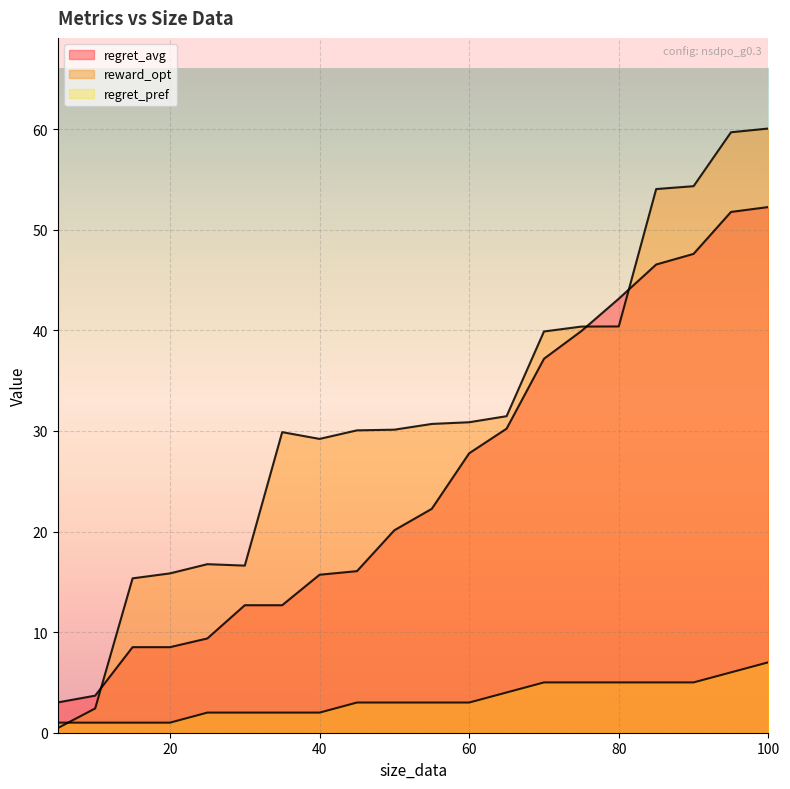

The value of regret_pref at 5 is 1.0. True or false?

True